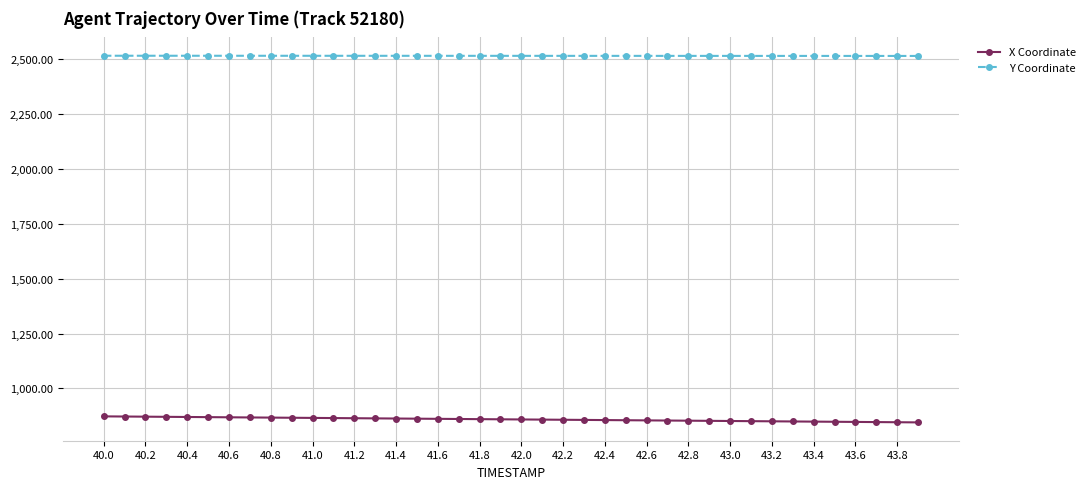

List the series in order of their overall mean, lowest first.

X Coordinate, Y Coordinate